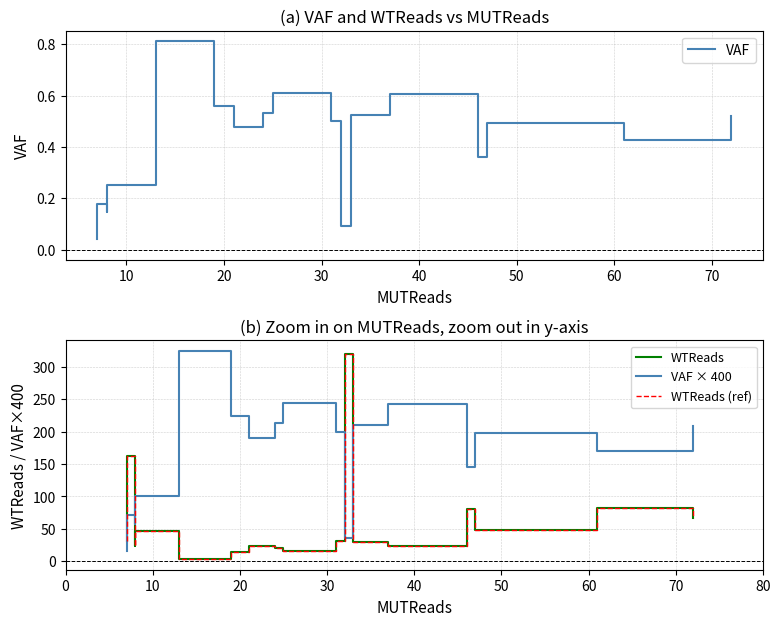

Count the number of categories in the chart.

18